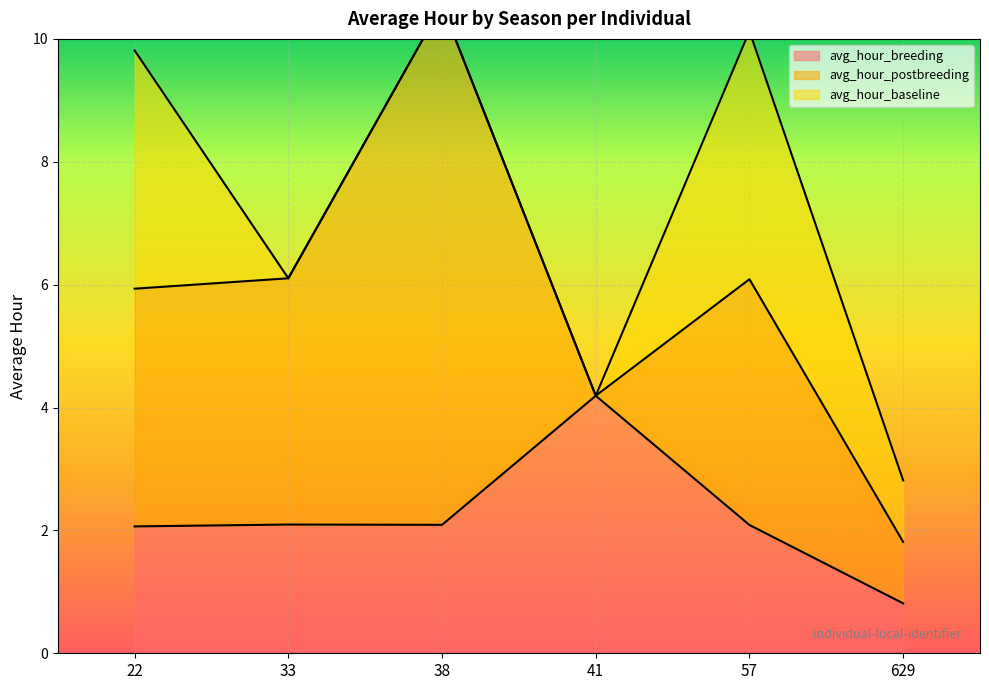

Which has a higher value, 33 or 41?

41